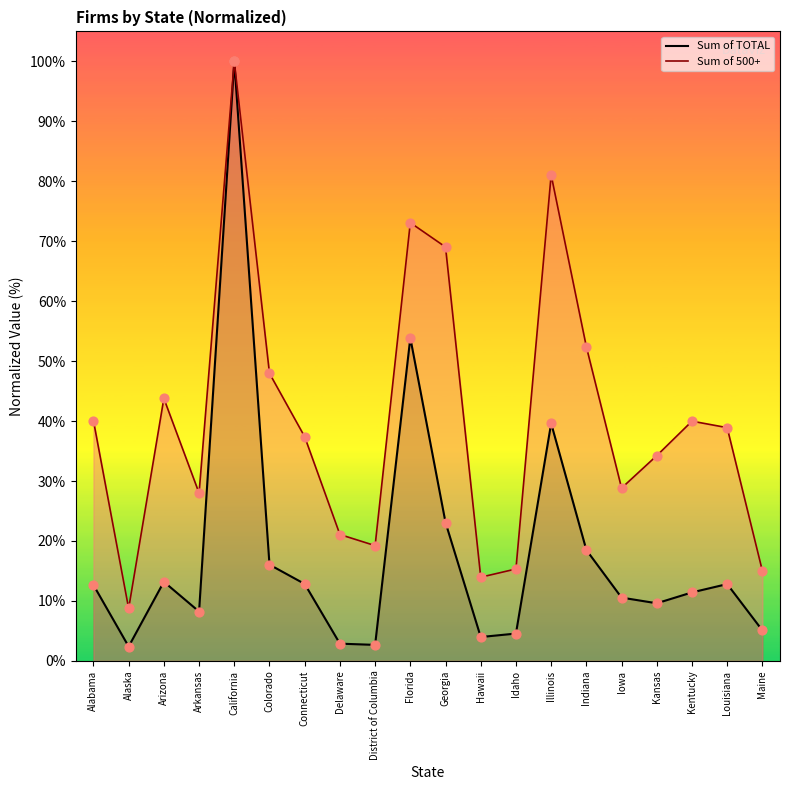

Which series reaches the minimum Y coordinate?

Sum of TOTAL